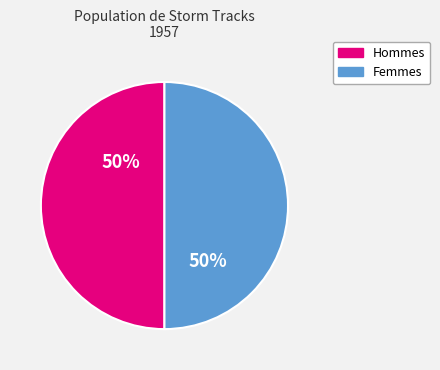

To the nearest percent, what is the combined percentage of Hommes and Femmes?

100%